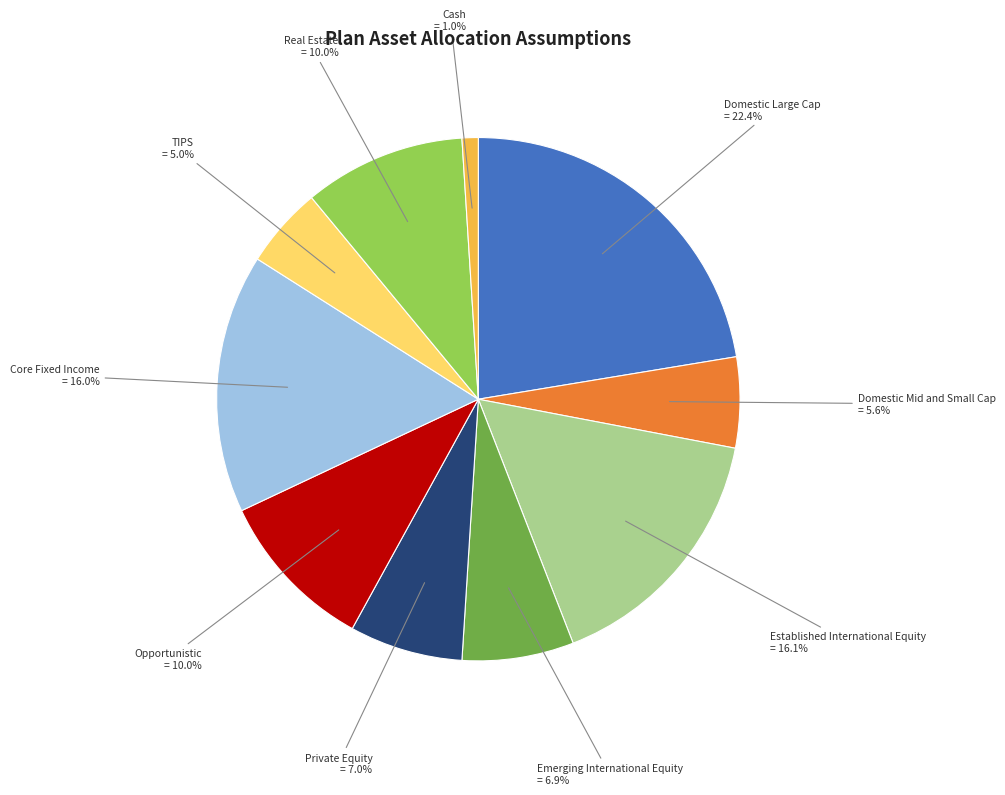

To the nearest percent, what portion does Opportunistic represent?

10%